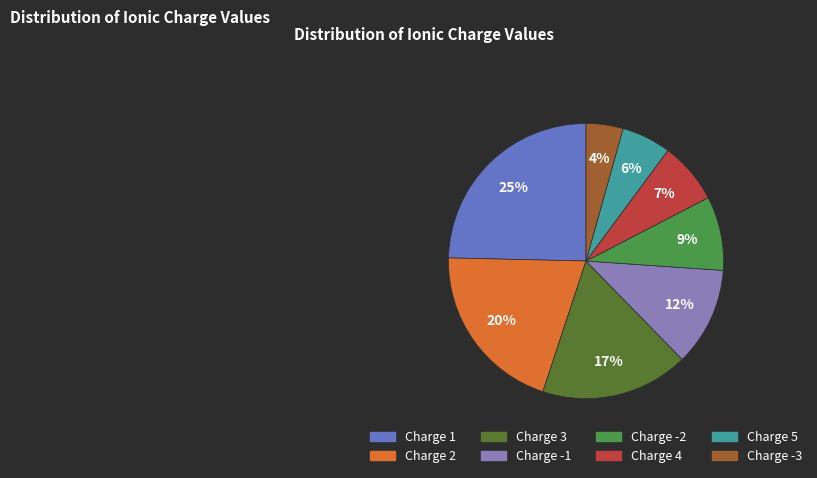

Is there any slice that represents more than half of the pie?

No